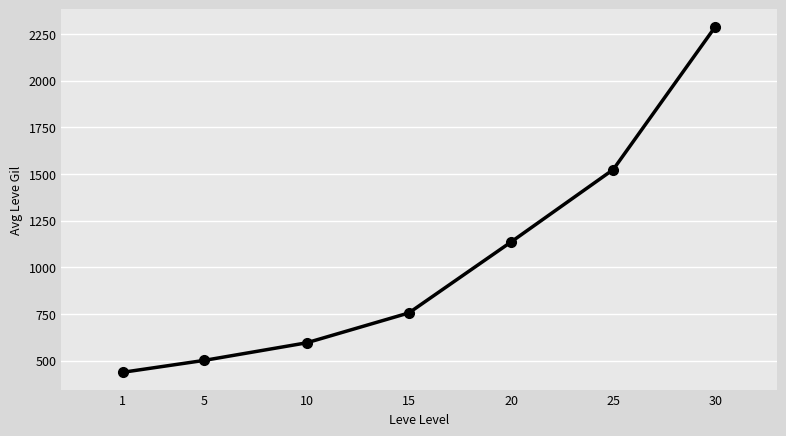

Which has a higher value, 25 or 30?

30